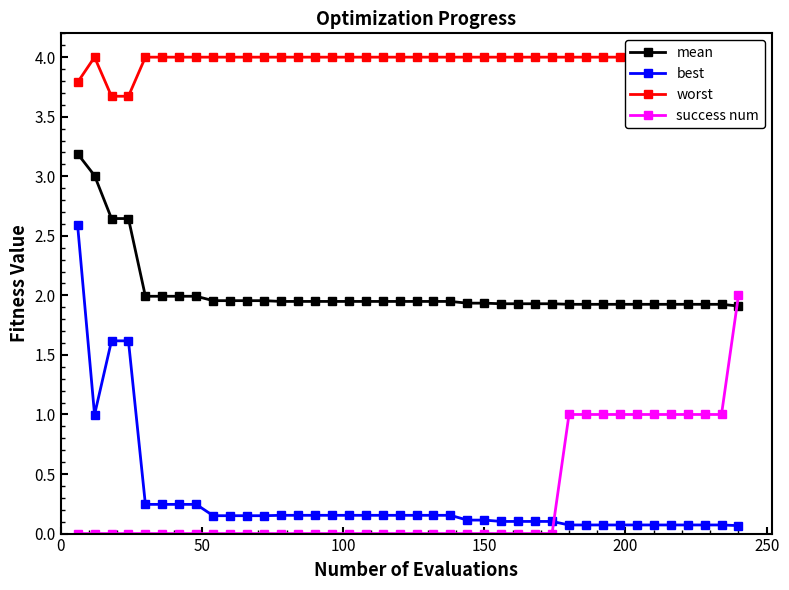

Rank the series by their maximum value, from lowest to highest.

success num, best, mean, worst